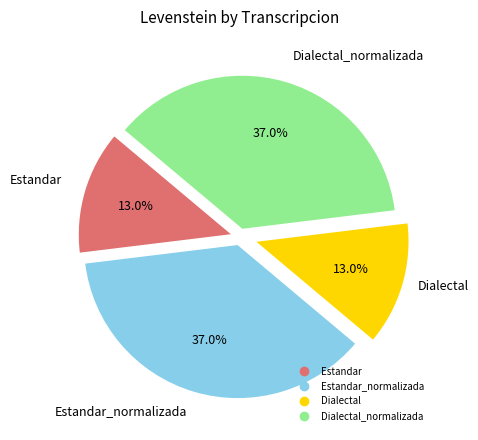

Does any single category account for the majority?

No